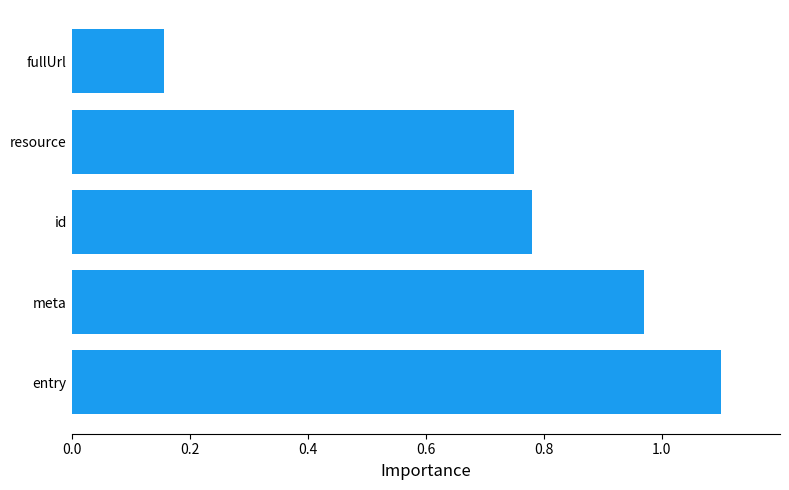

Are the bars horizontal?

Yes